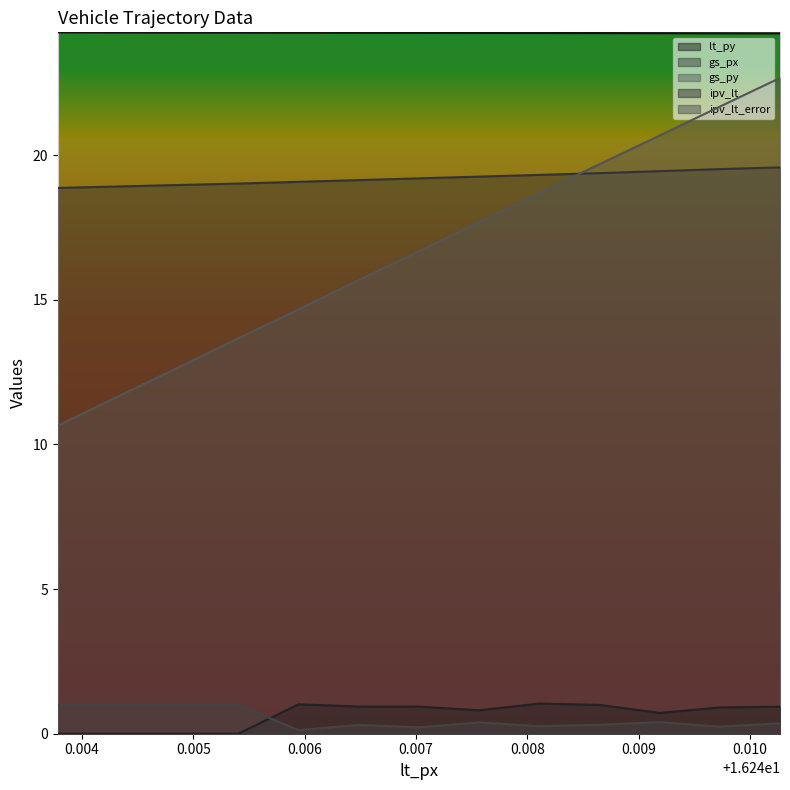

Which series changed the most between 16.24594594594598 and 16.24918918918922?

gs_py